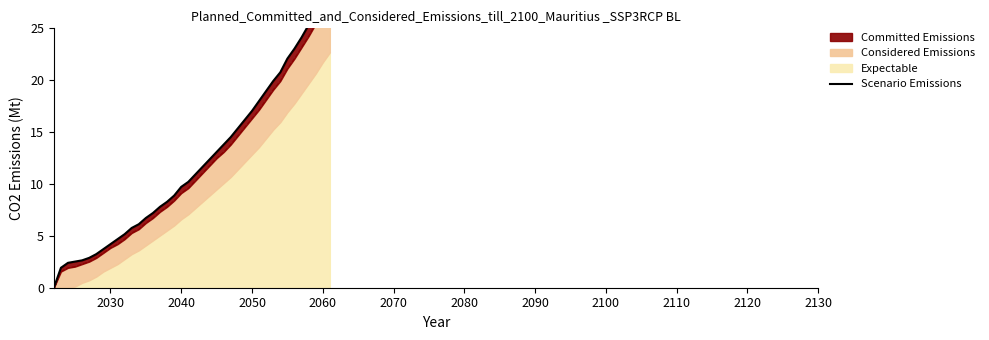

How many positive values are there?

39